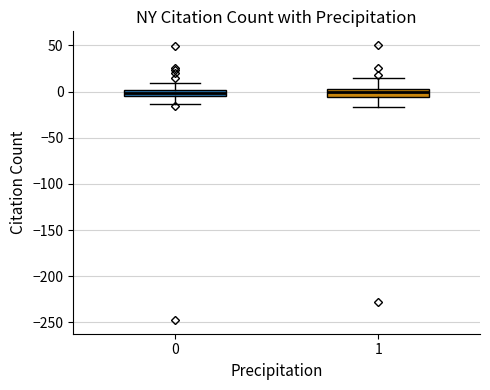

Where is the lower edge of the box at x = 1 on the y-axis? The values are not printed on the chart, so give them approximately, as read against the axis.

-5